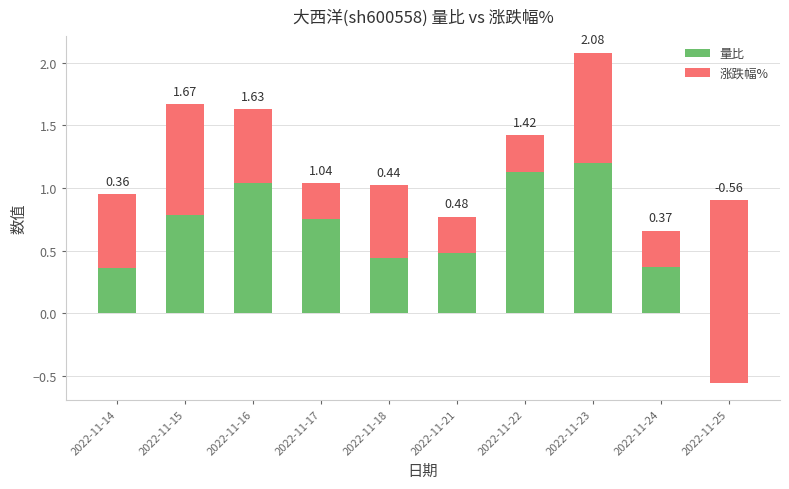

Which series has the largest total across all categories?

量比